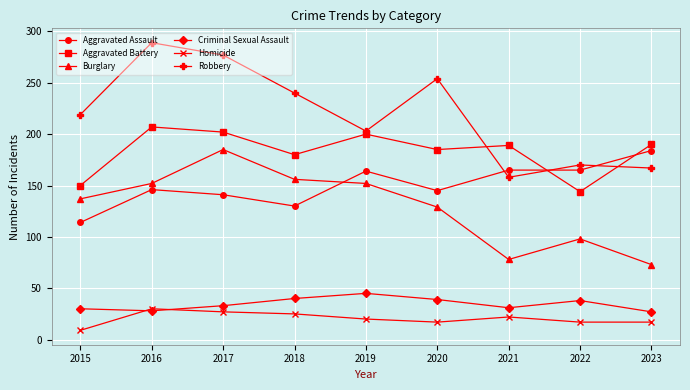

The value of Robbery at 2018 is 158. True or false?

False